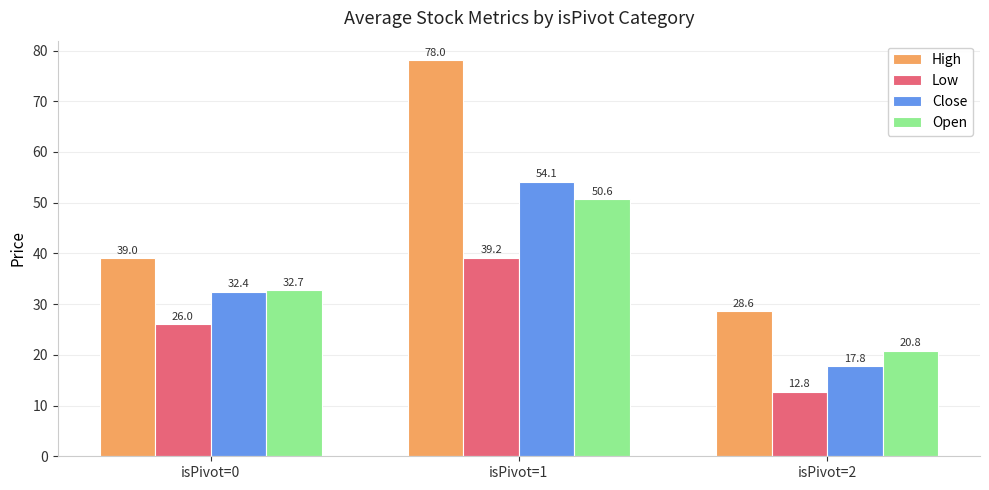

What is the value of the High bar at the 3rd from the left?

28.6